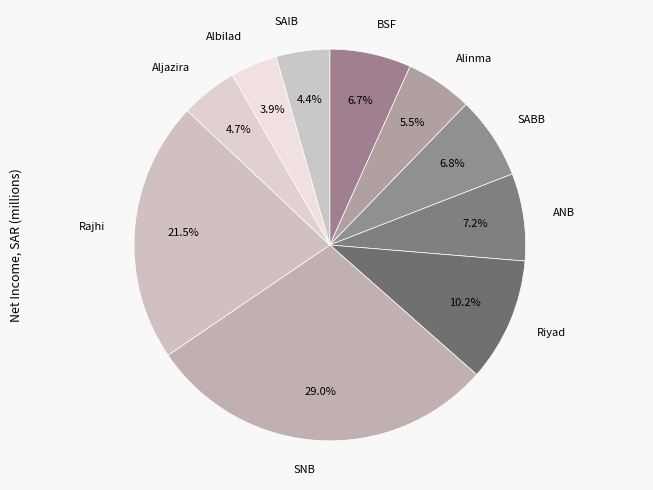

How much of the chart is everything except BSF?

93.3%